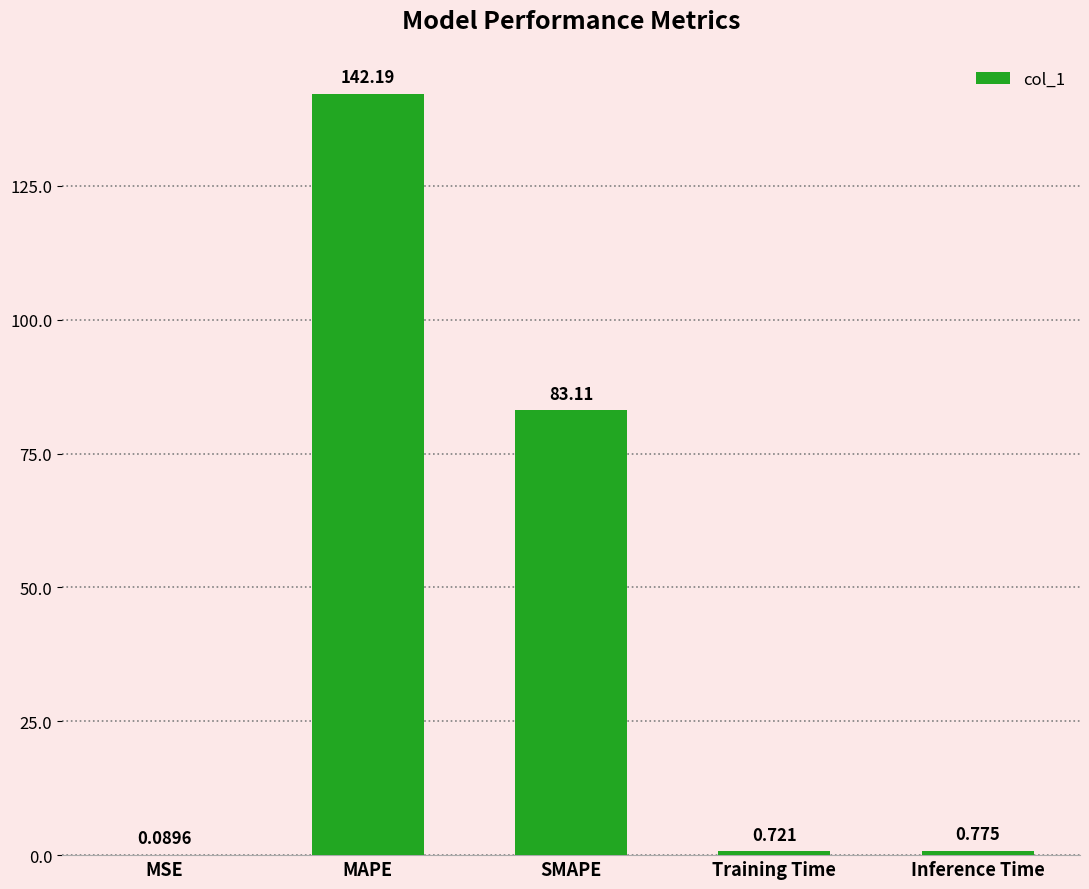

Is it true that the value at SMAPE is 36.9?

False